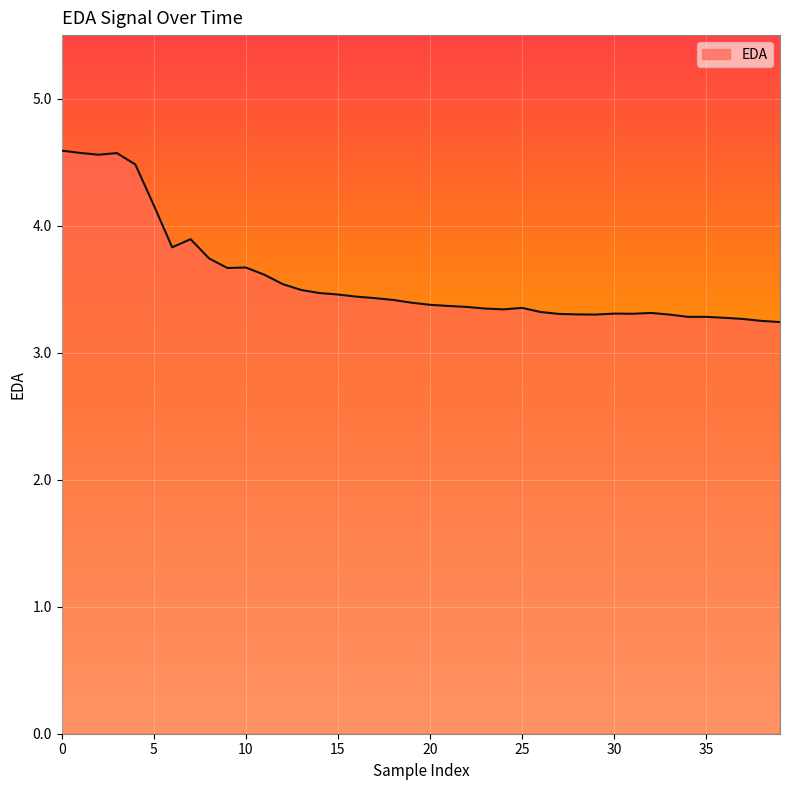

What is the difference between the maximum and minimum values?

1.3